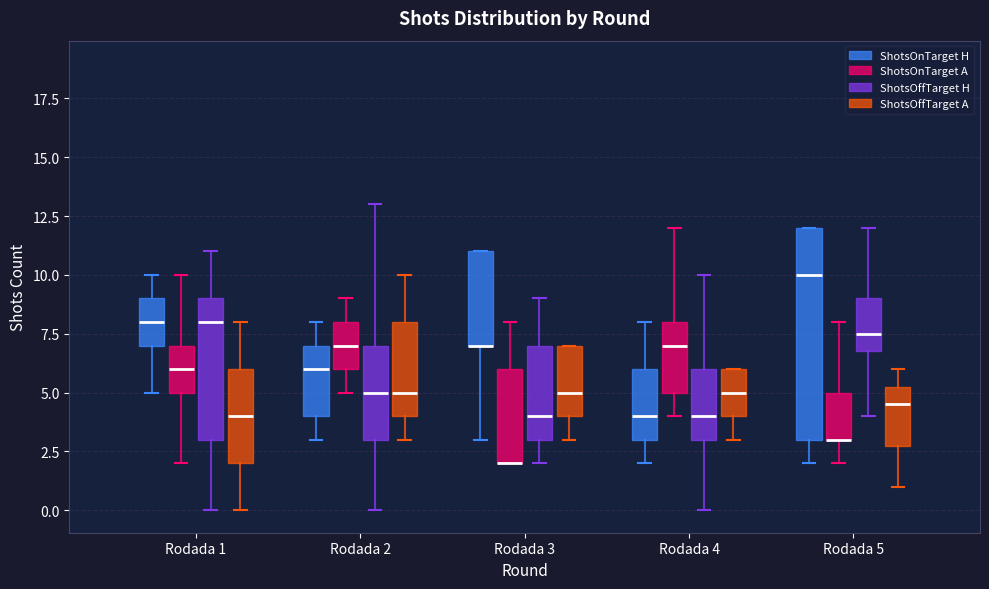

Comparing the boxes themselves (not the whiskers), which one is the tallest?

Rodada 5 (ShotsOnTarget H)